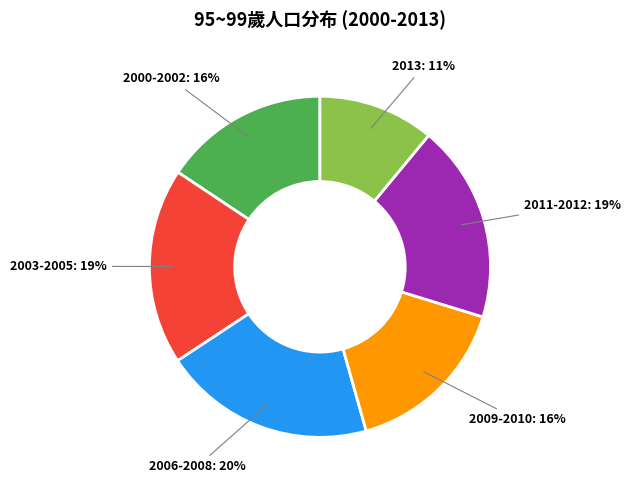

Does any single category account for the majority?

No